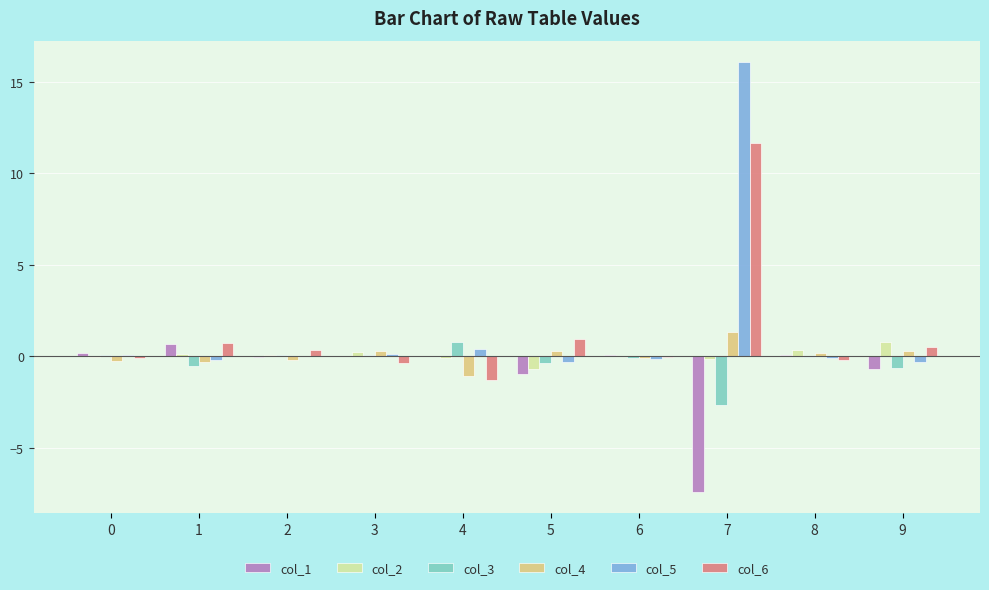

Is the value of col_4 at 3 greater than the value of col_5 at 5?

Yes